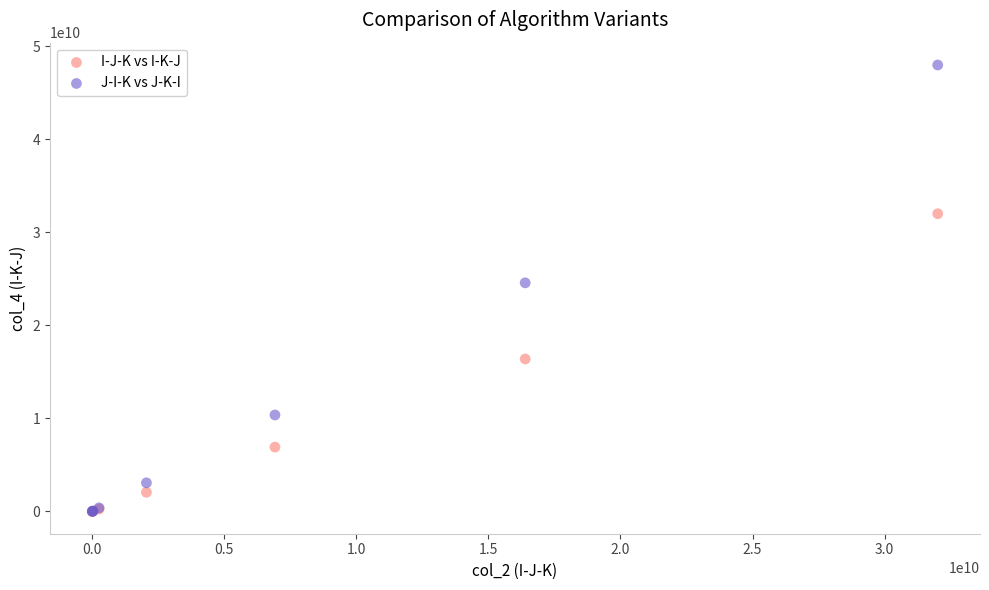

Which series reaches the maximum Y coordinate?

J-I-K vs J-K-I